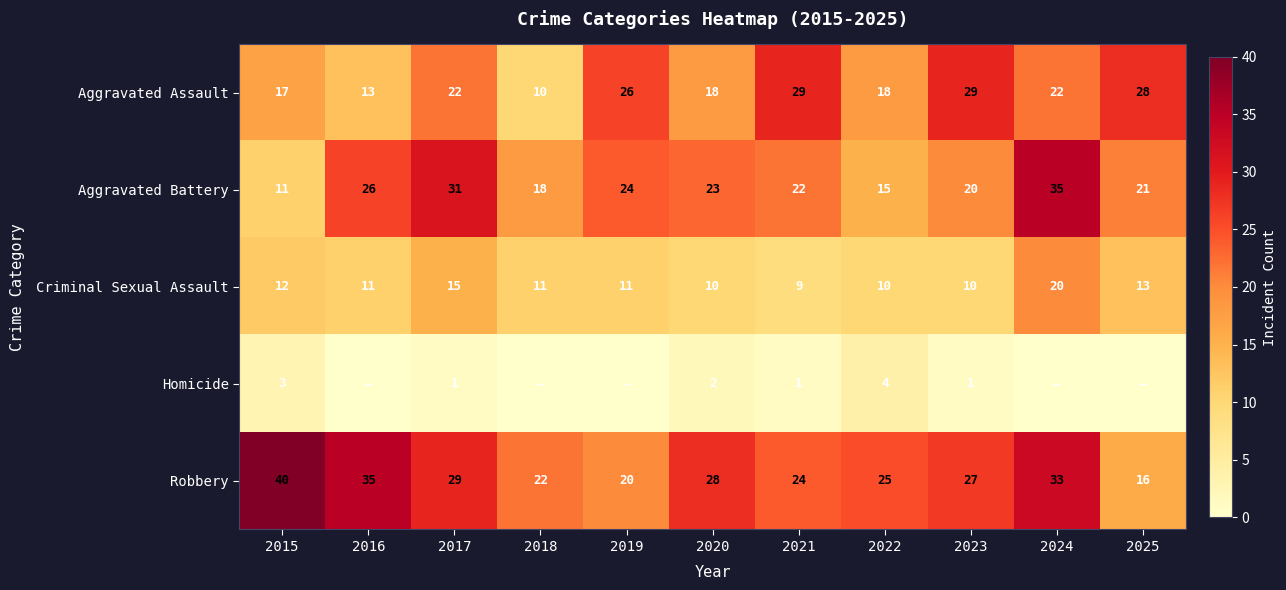

What is the total value across all series at 2022?

72